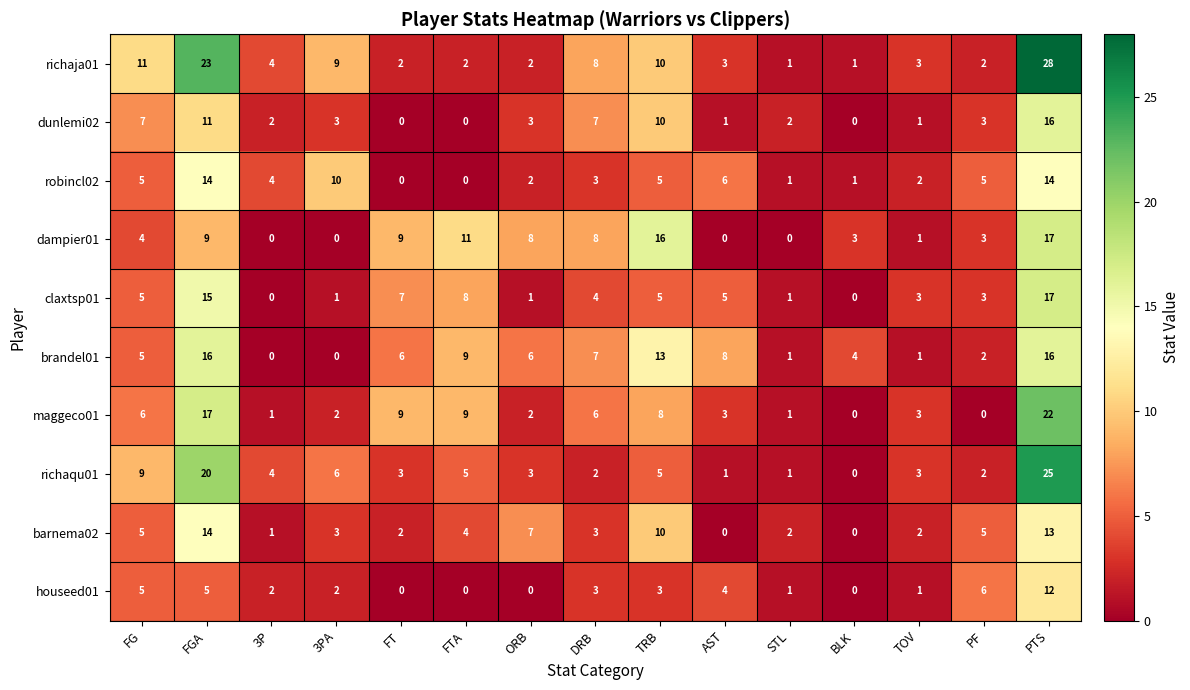

Count the number of categories in the chart.

15